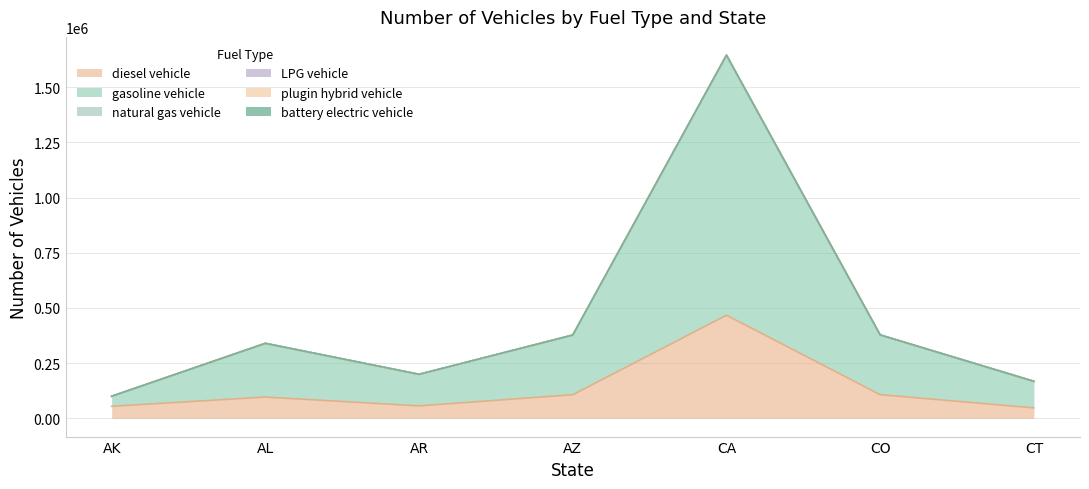

At which category is the sum across all series the highest?

CA